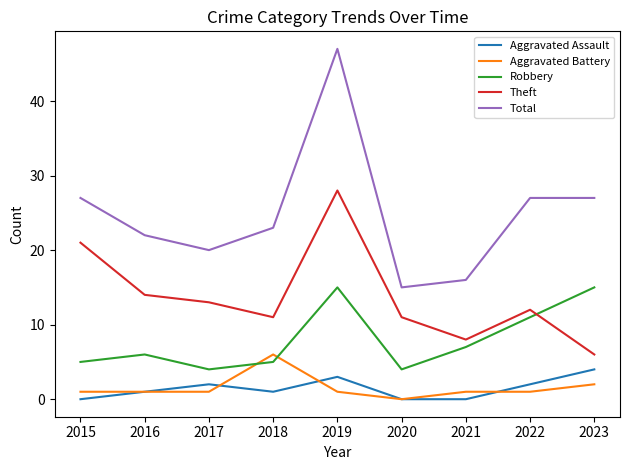

True or false: Aggravated Assault and Theft intersect in this chart.

False